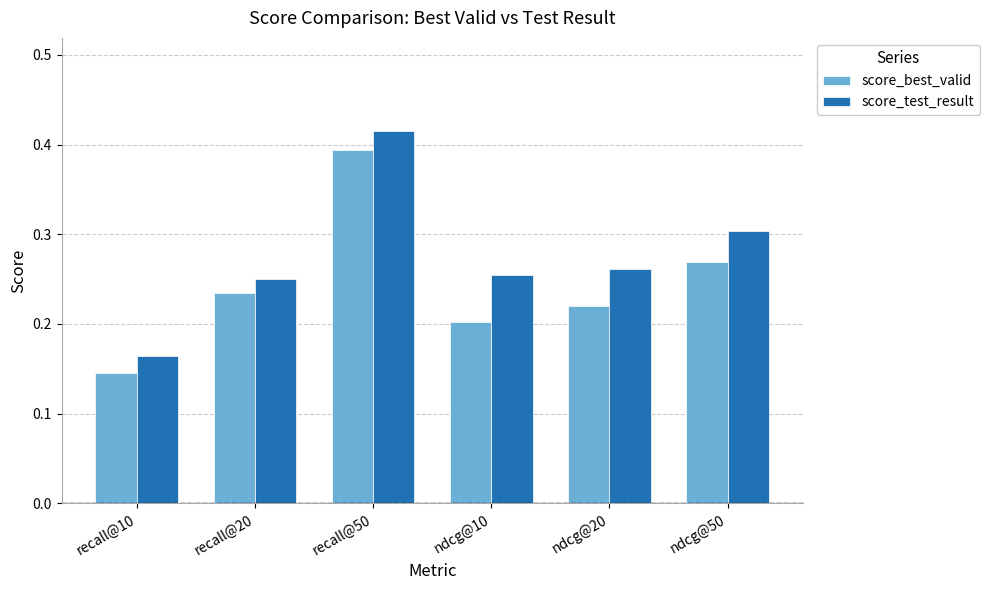

Is the value of score_test_result at ndcg@50 greater than the value of score_best_valid at recall@20?

Yes